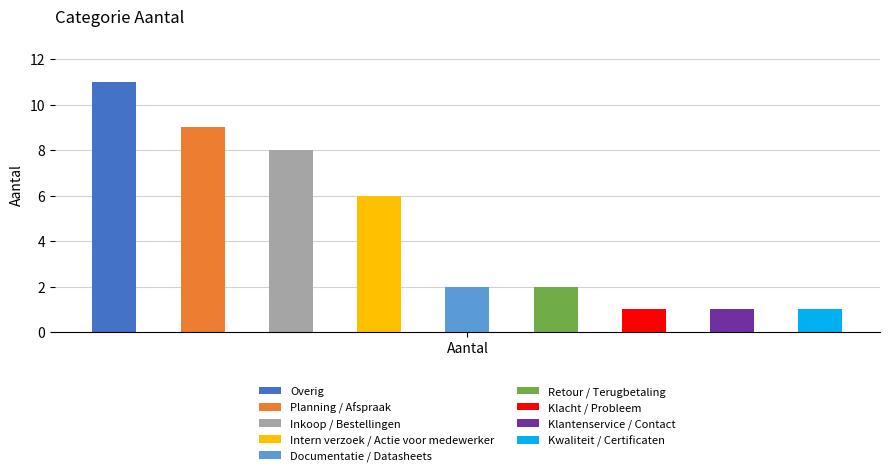

Count the number of values greater than 2.

4